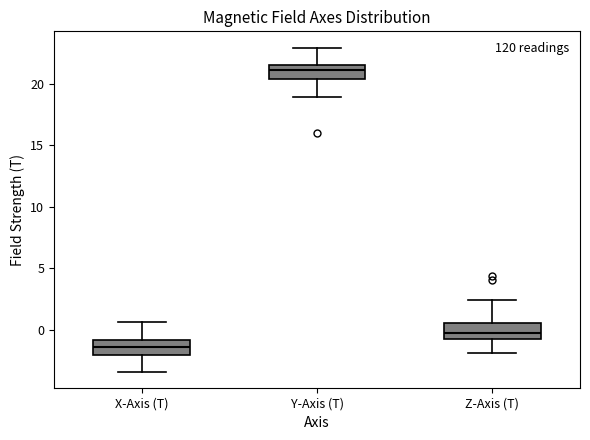

Reading left to right, transcribe this box plot: for each box, give where its median line is, the range the box spans, and where its two whiskers end, as read against the y-axis. The values are not printed on the chart, so give them approximately, as read against the axis.

X-Axis (T): median -1.5, box -2.0 to -1.0, whiskers -3.5 to 0.5
Y-Axis (T): median 21.0, box 20.5 to 21.5, whiskers 19.0 to 23.0
Z-Axis (T): median -0.5 (just above the box's lower edge), box -0.5 to 0.5, whiskers -2.0 to 2.5